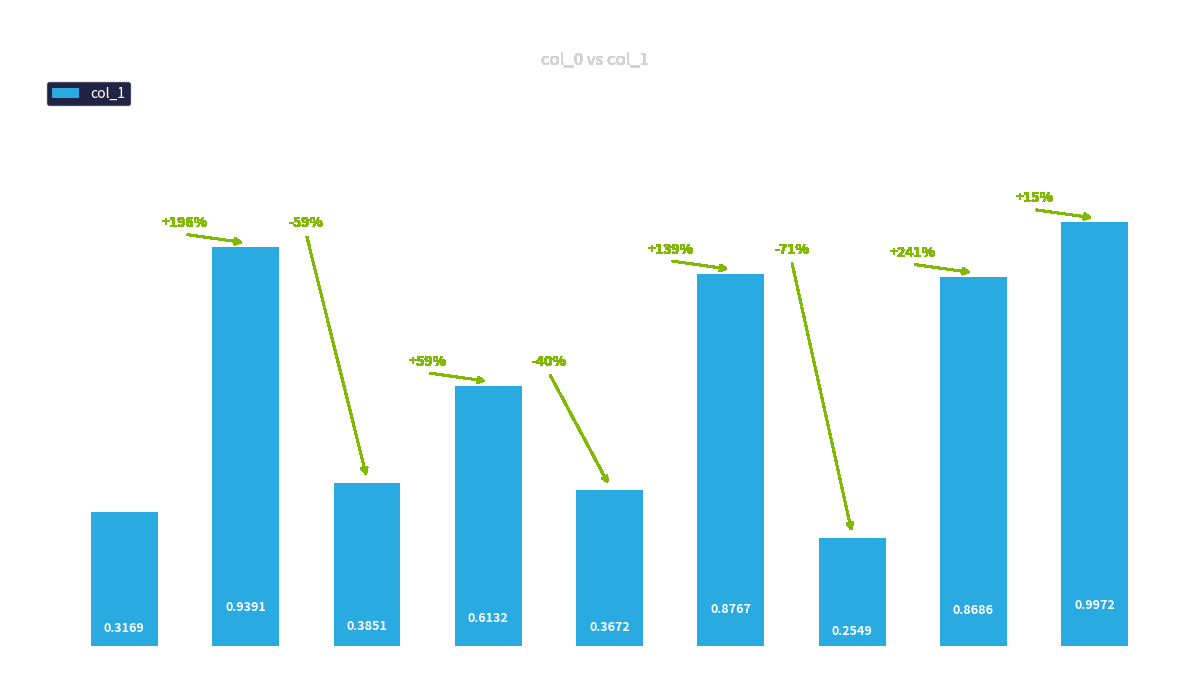

List the labels in order of value, largest first.

8, 1, 5, 7, 3, 2, 4, 0, 6